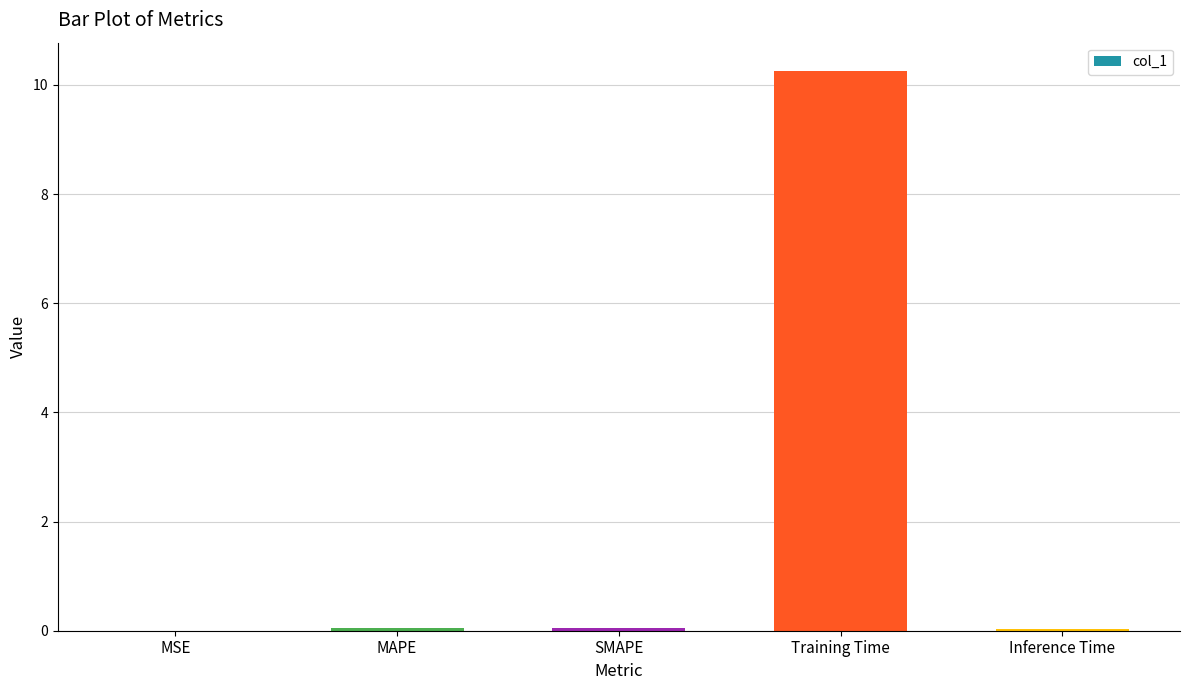

What is the change in value from MSE to SMAPE?

+0.1